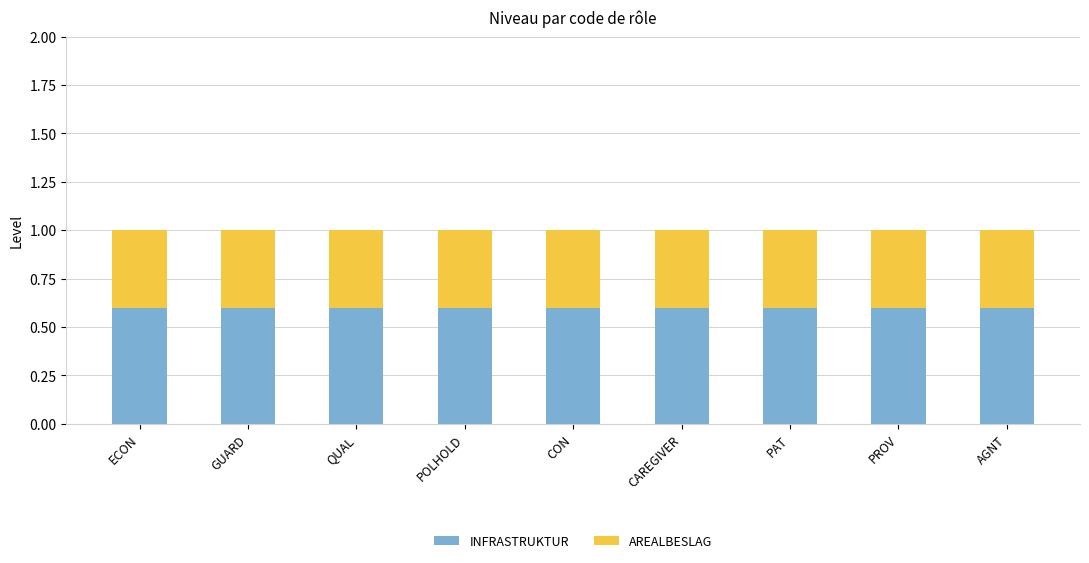

What is the sum of the INFRASTRUKTUR values at POLHOLD and PAT?

1.2